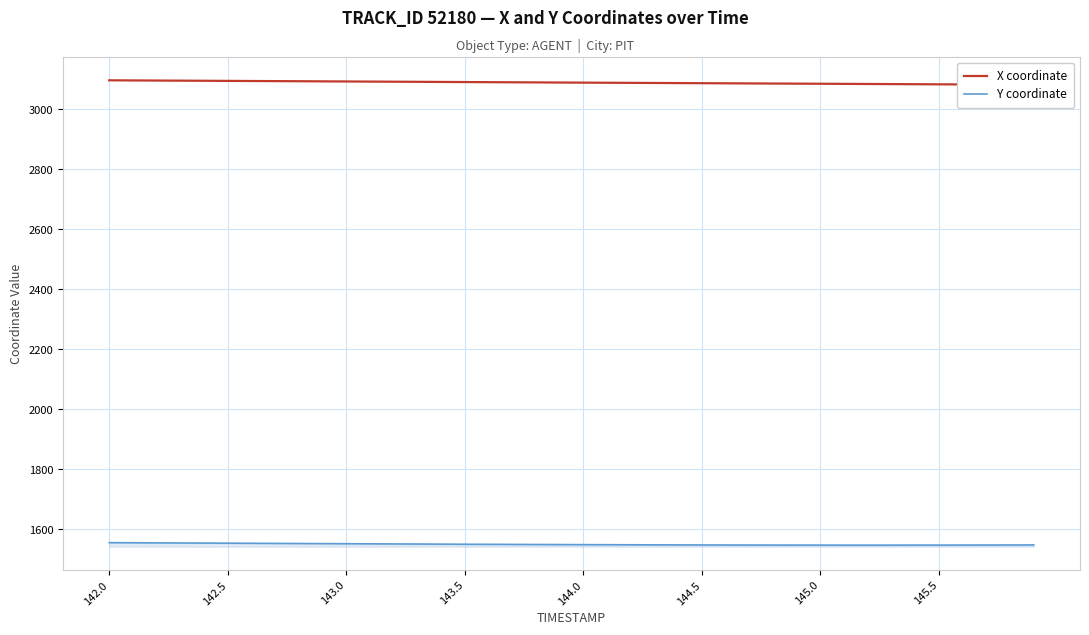

At which category does the chart reach its peak across all series?

142.0